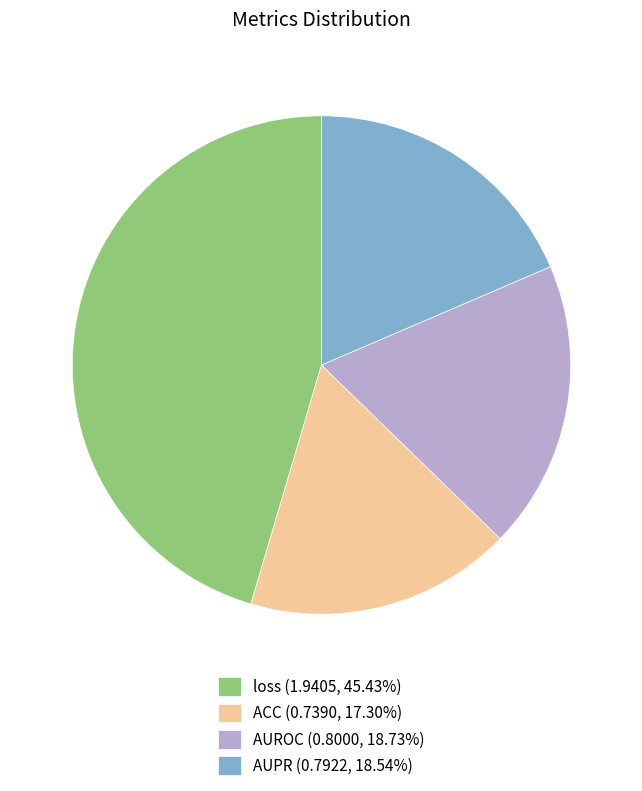

Is the sum of ACC (0.7390, 17.30%) and AUPR (0.7922, 18.54%) greater than half?

No